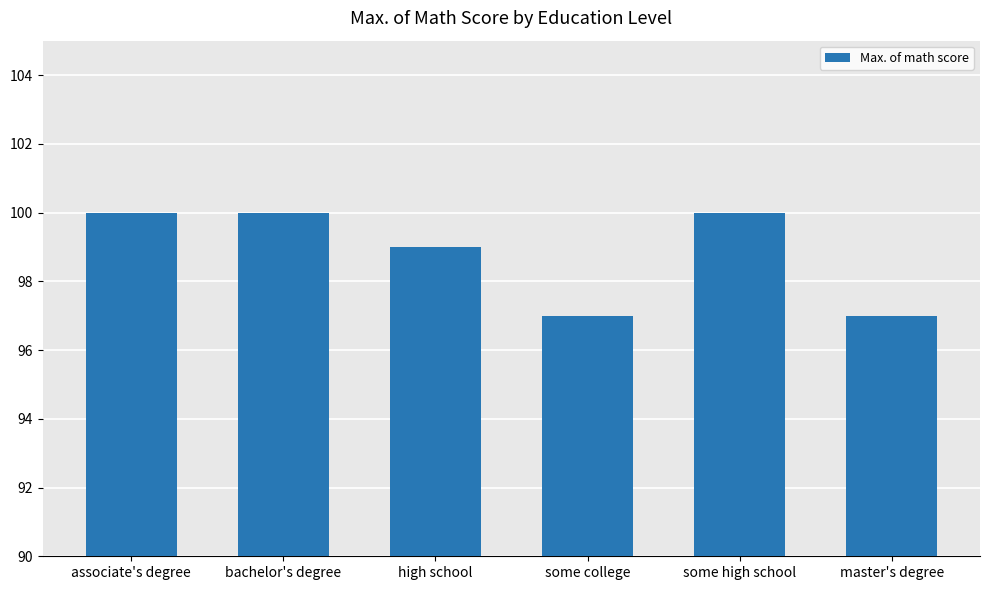

What is the maximum value shown in the chart?

100